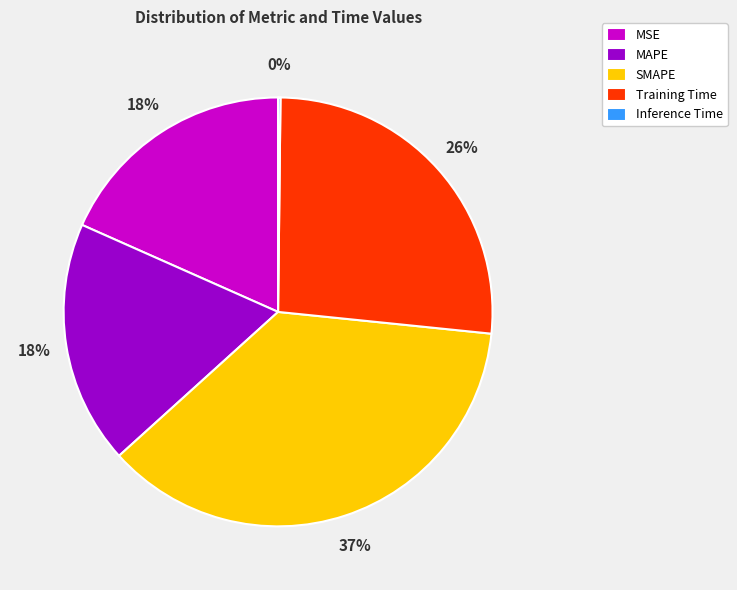

The MSE slice represents 18% of the pie. True or false?

True